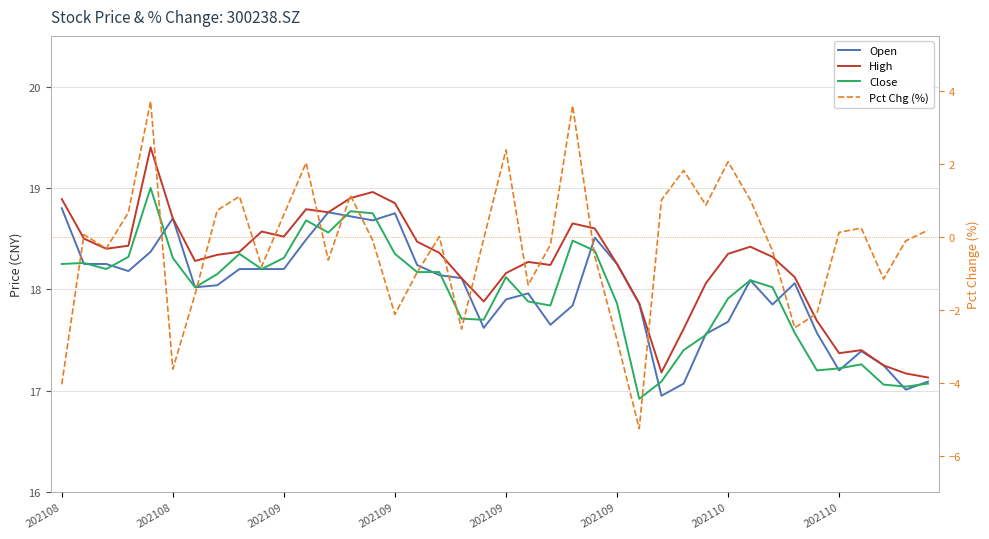

Reading left to right, extract all data points from this chart.

Open: 18.8	18.2	18.2	18.2	18.4	18.7	18.0	18.0	18.2	18.2	18.2	18.5	18.8	18.7	18.7	18.8	18.2	18.1	18.1	17.6	17.9	18.0	17.6	17.8	18.5	18.2	17.9	16.9	17.1	17.6	17.7	18.1	17.9	18.1	17.6	17.2	17.4	17.2	17.0	17.1
High: 18.9	18.5	18.4	18.4	19.4	18.7	18.3	18.3	18.4	18.6	18.5	18.8	18.8	18.9	19.0	18.9	18.5	18.4	18.1	17.9	18.2	18.3	18.2	18.6	18.6	18.2	17.9	17.2	17.6	18.1	18.4	18.4	18.3	18.1	17.7	17.4	17.4	17.2	17.2	17.1
Close: 18.2	18.3	18.2	18.3	19.0	18.3	18.0	18.1	18.4	18.2	18.3	18.7	18.6	18.8	18.8	18.4	18.2	18.2	17.7	17.7	18.1	17.9	17.8	18.5	18.4	17.9	16.9	17.1	17.4	17.6	17.9	18.1	18.0	17.6	17.2	17.2	17.3	17.1	17.0	17.1
Pct Chg (%): -4.0	0.1	-0.3	0.7	3.7	-3.6	-1.6	0.7	1.1	-0.8	0.6	2.0	-0.6	1.1	-0.1	-2.1	-1.0	0.0	-2.5	-0.1	2.4	-1.3	-0.2	3.6	-0.5	-2.8	-5.3	1.0	1.8	0.9	2.1	1.0	-0.4	-2.5	-2.1	0.1	0.2	-1.2	-0.1	0.2